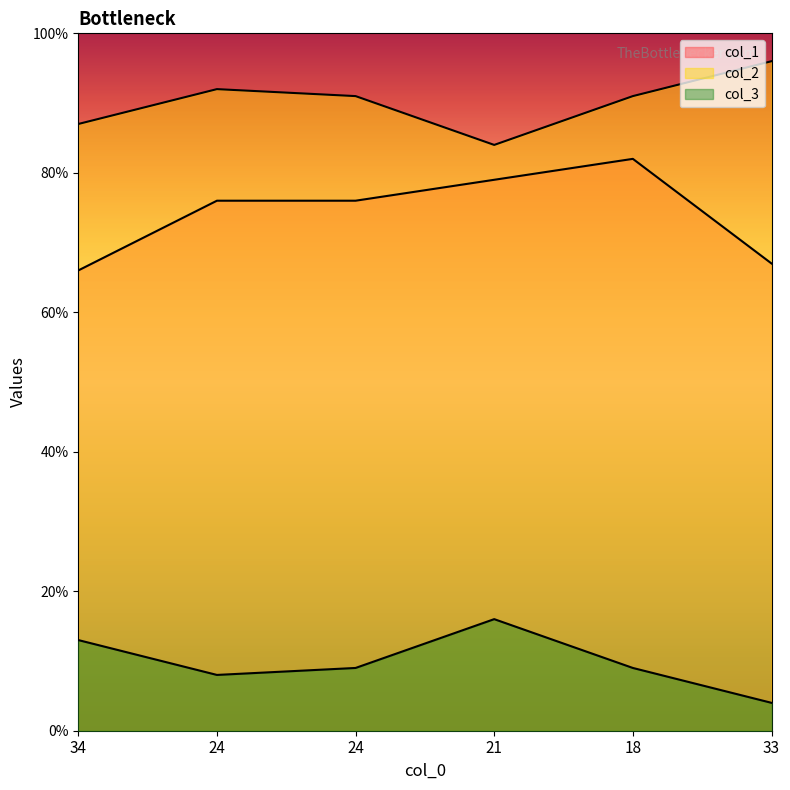

What is the difference between the highest and lowest values at 24?

84